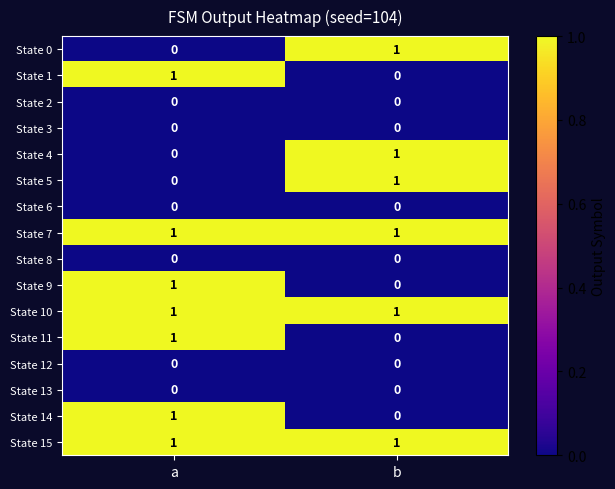

What is the total value across all series at a?

7